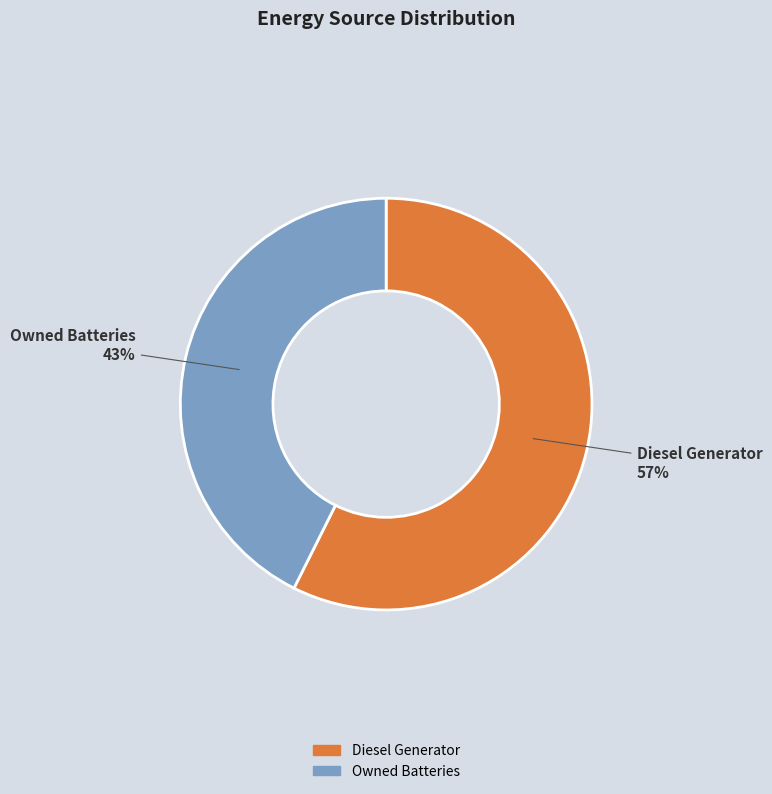

Is there any slice that represents more than half of the pie?

Yes